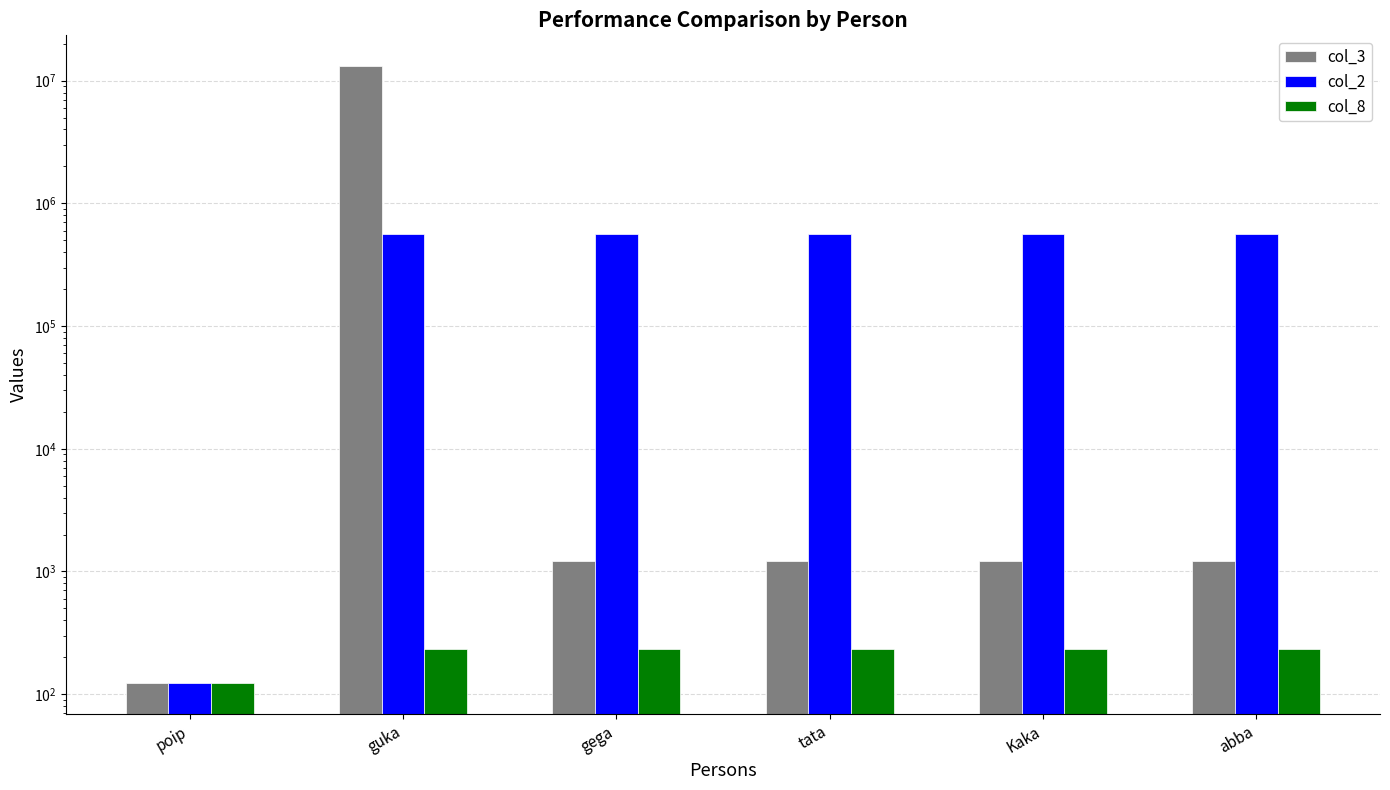

Reading right to left, list all the values displayed in this chart.

col_3: abba=1223	Kaka=1223	tata=1223	gega=1223	guka=13123423	poip=123
col_2: abba=567892	Kaka=567892	tata=567892	gega=567892	guka=567892	poip=123
col_8: abba=232	Kaka=232	tata=232	gega=232	guka=232	poip=123